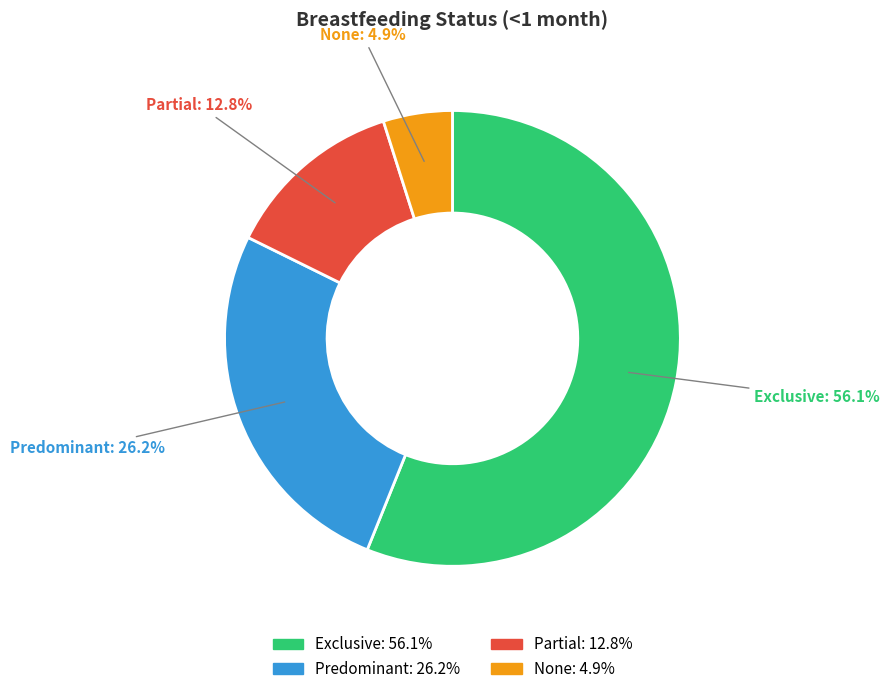

The Predominant slice represents 16% of the pie. True or false?

False